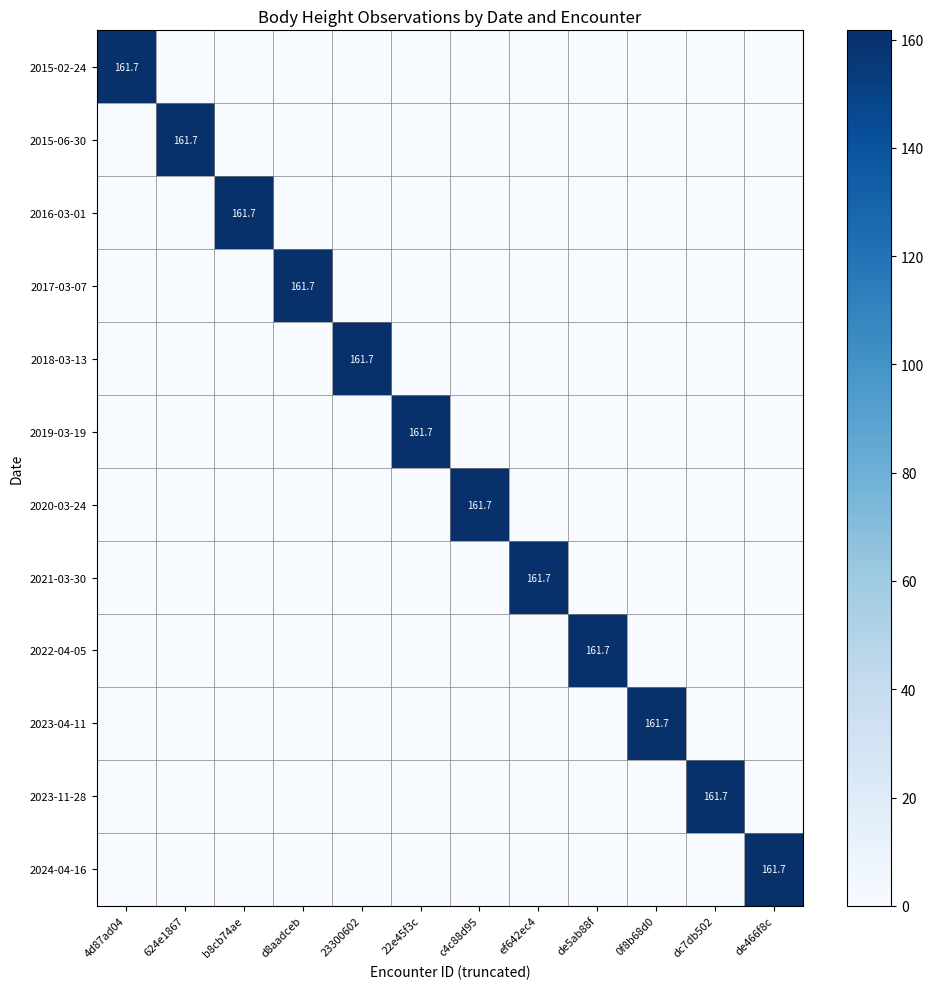

Where is 2023-04-11 nearest to the value 80?

4d87ad04